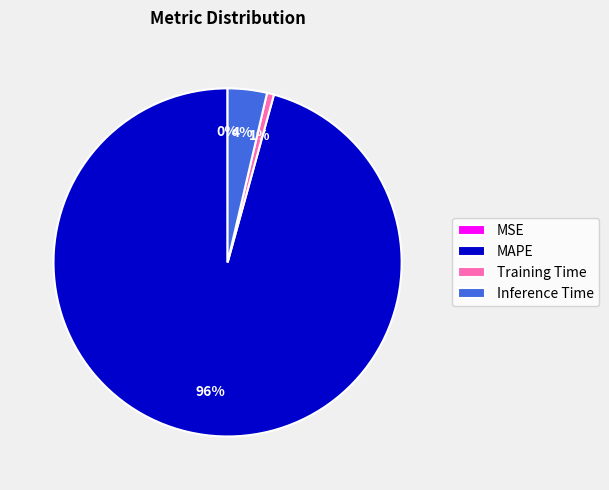

What is the largest slice in the pie chart?

MAPE